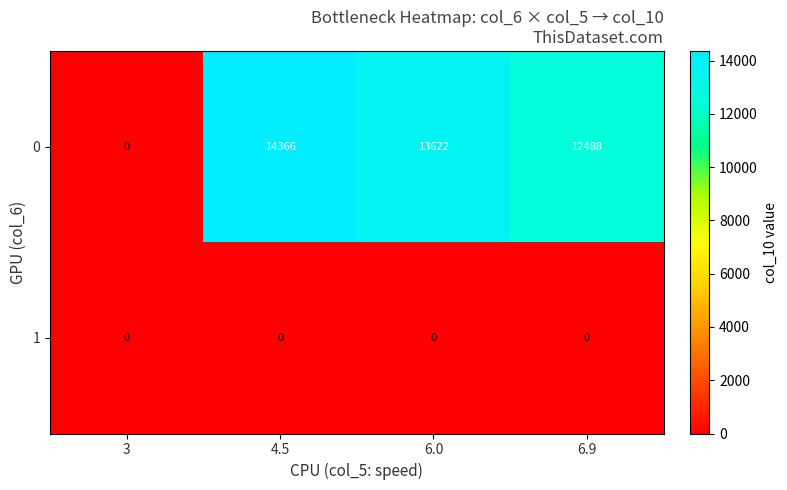

Reading left to right, what are all the values shown in this chart?

0: 0	14366	13622	12488
1: 0	0	0	0